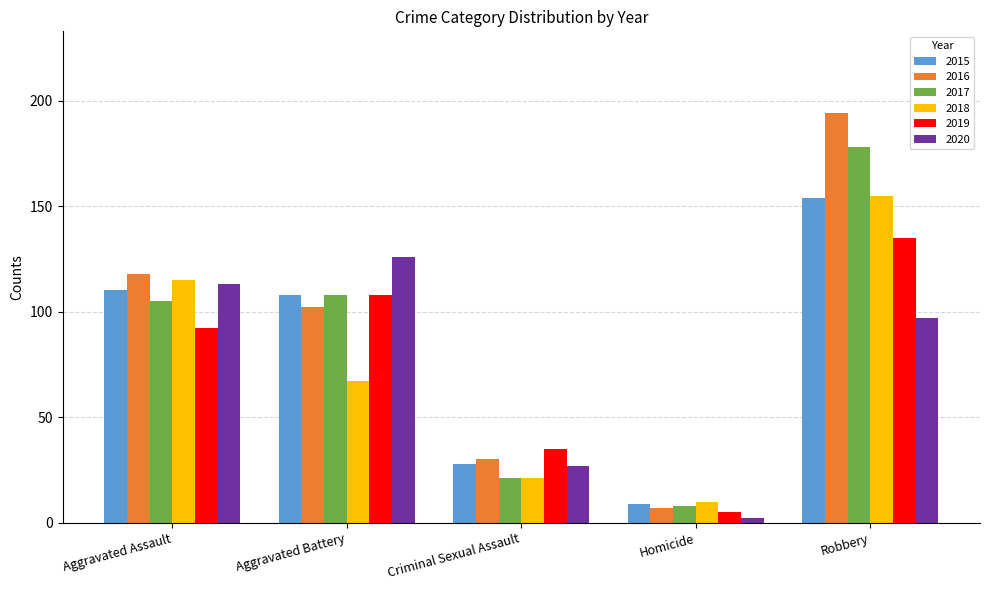

What value does the 2018 series have at Aggravated Assault, to the nearest 50?

100